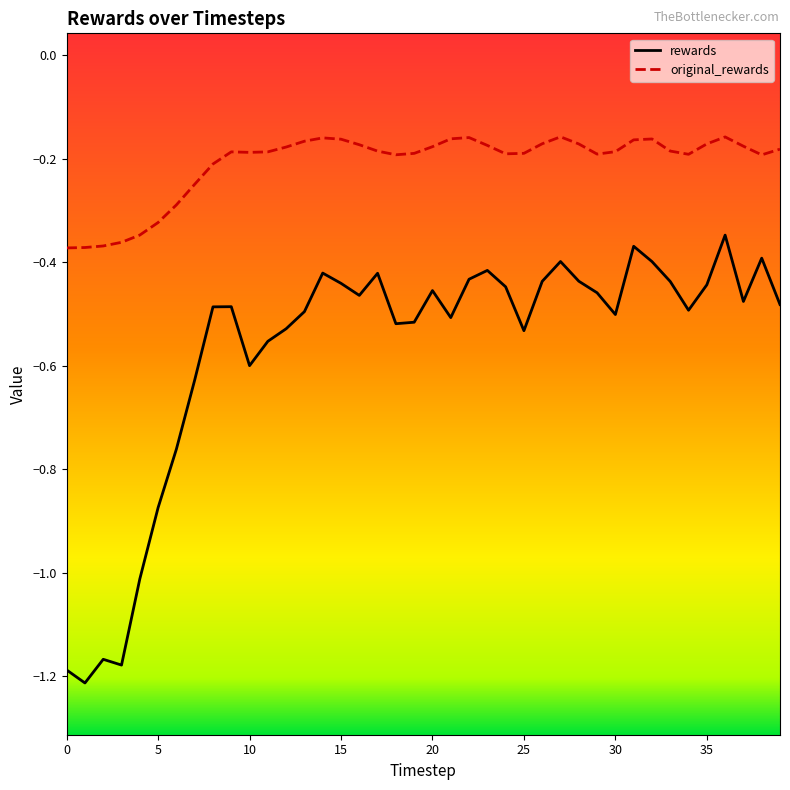

Rank the series by their maximum value, from highest to lowest.

original_rewards, rewards